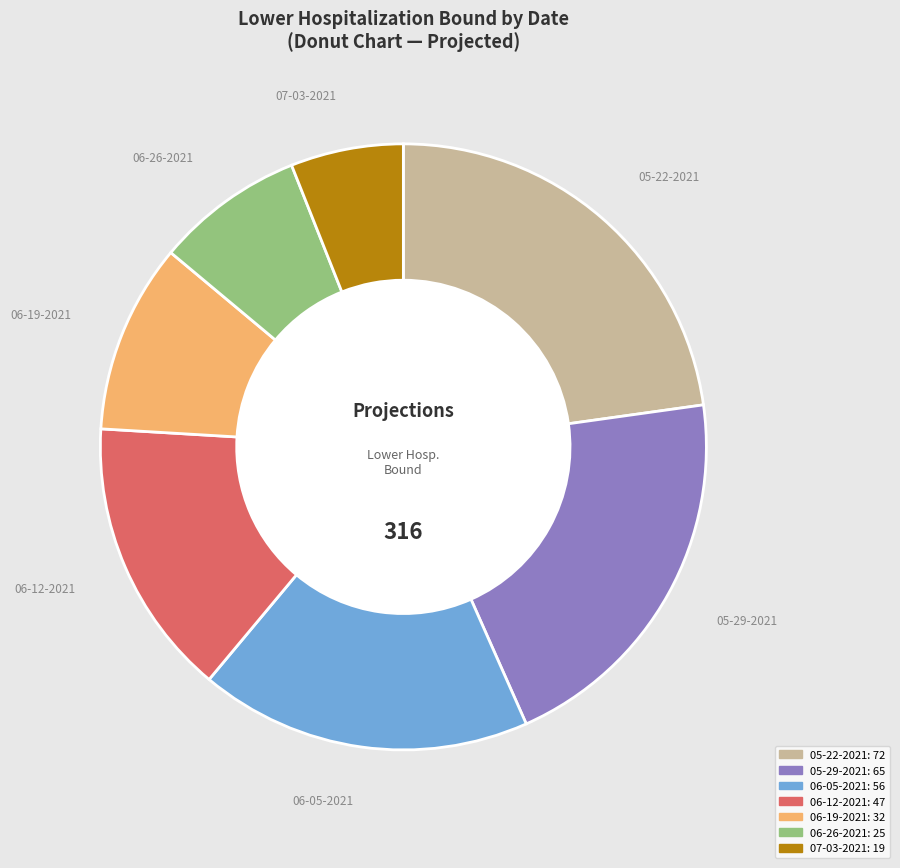

What is the smallest slice in the pie chart?

07-03-2021